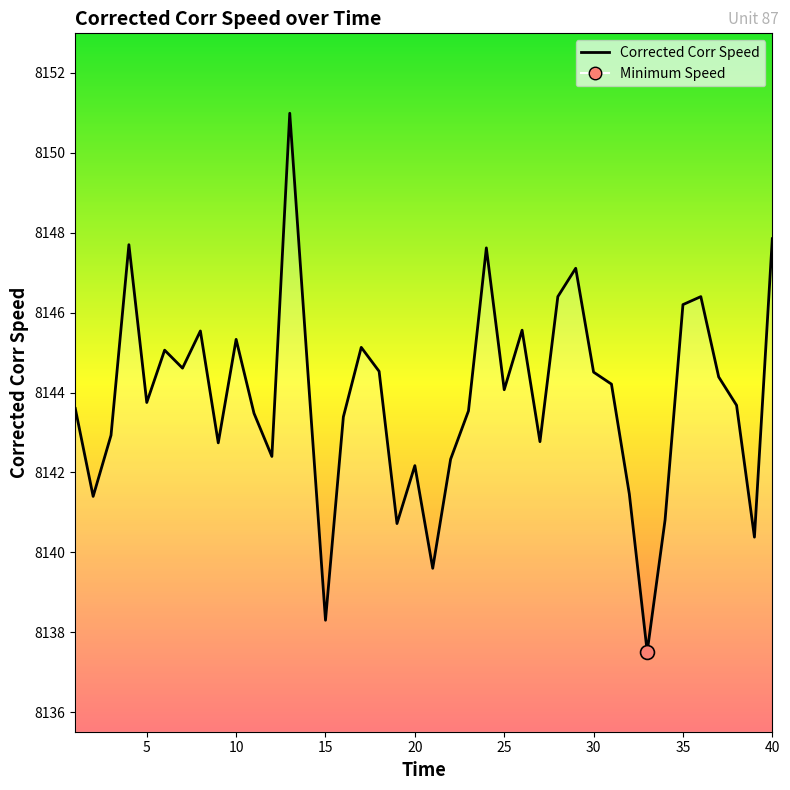

What is the smallest value displayed?

8137.5